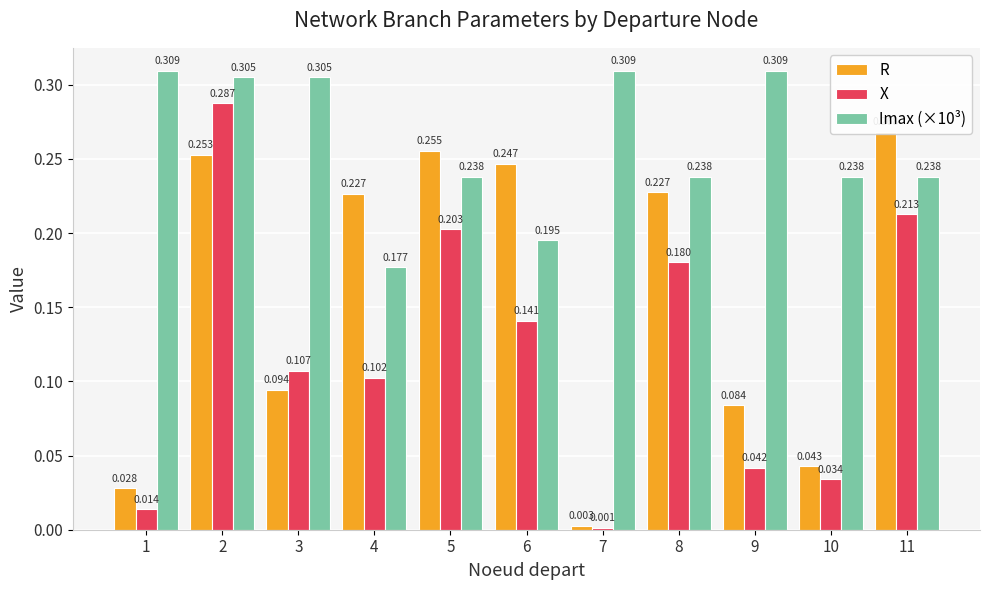

Is the value of X at 2 greater than the value of R at 6?

Yes